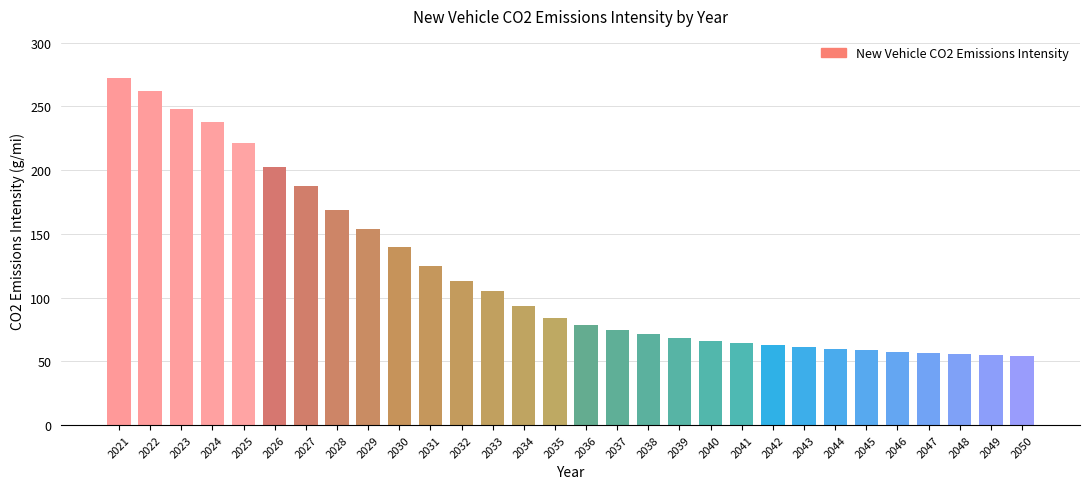

What is the sum of the values at 2040 and 2039?

134.7